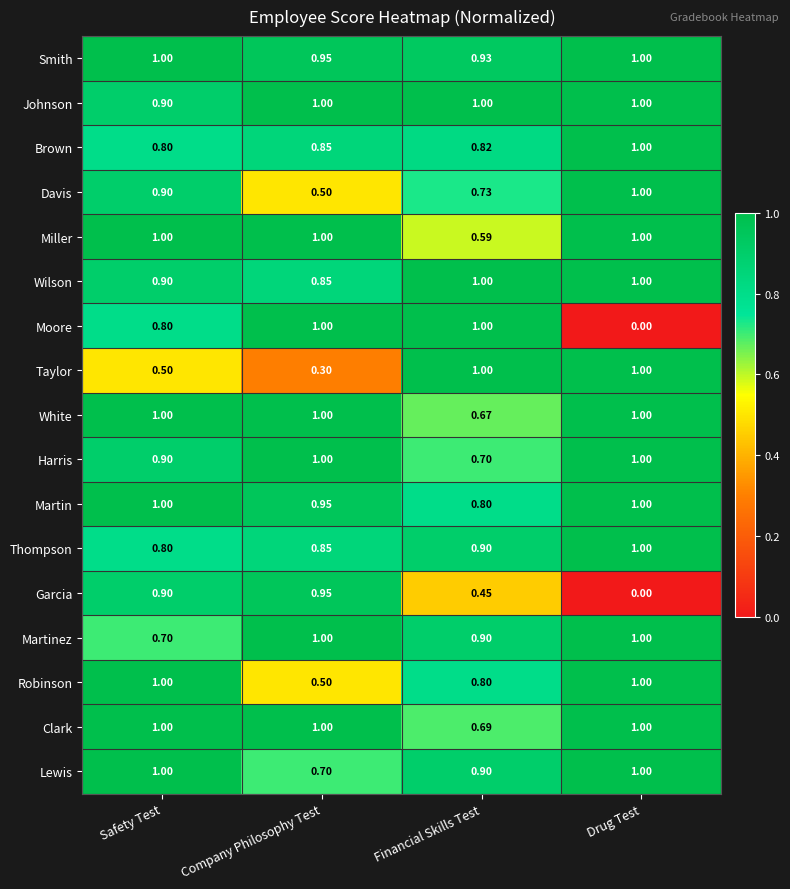

At which label does Johnson reach its minimum?

Safety Test